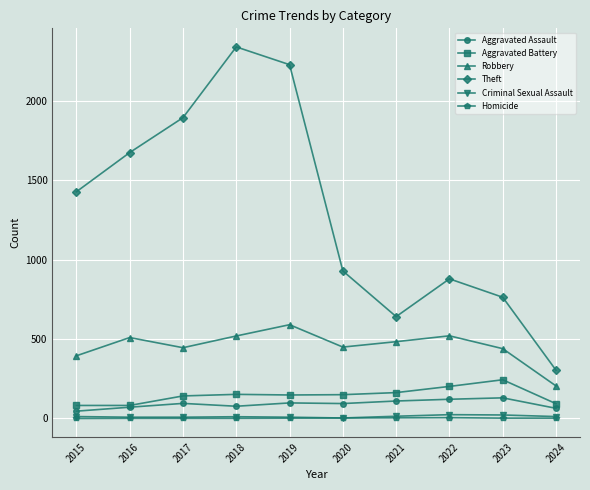

How many data points in Aggravated Assault are less than 95?

5